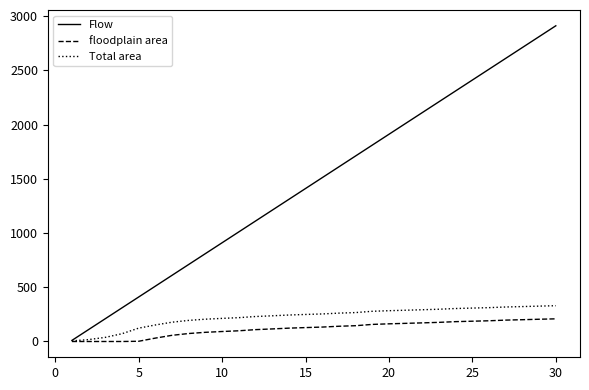

Which series has the largest total across all categories?

Flow